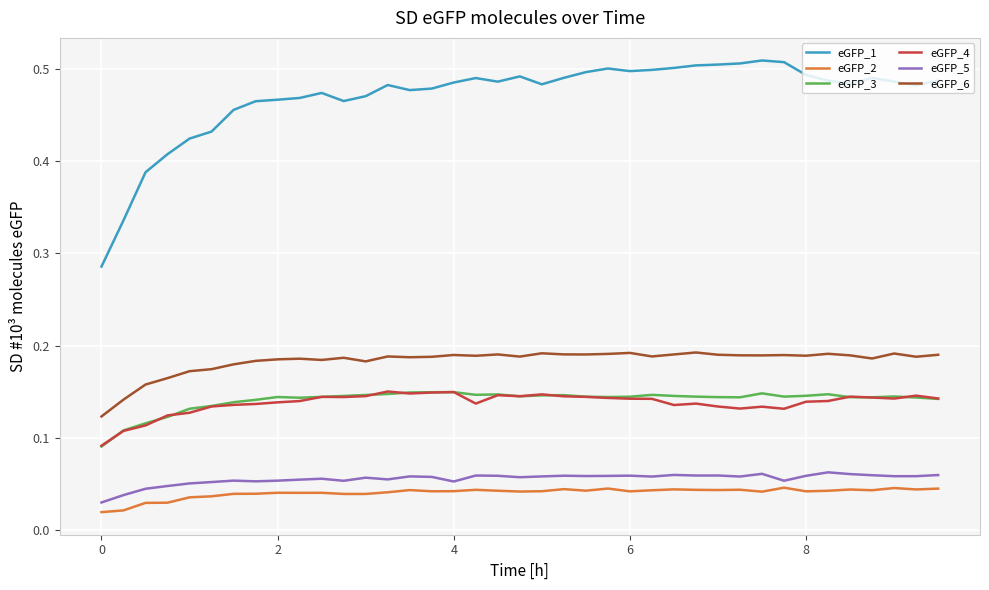

How many lines are shown in the chart?

6